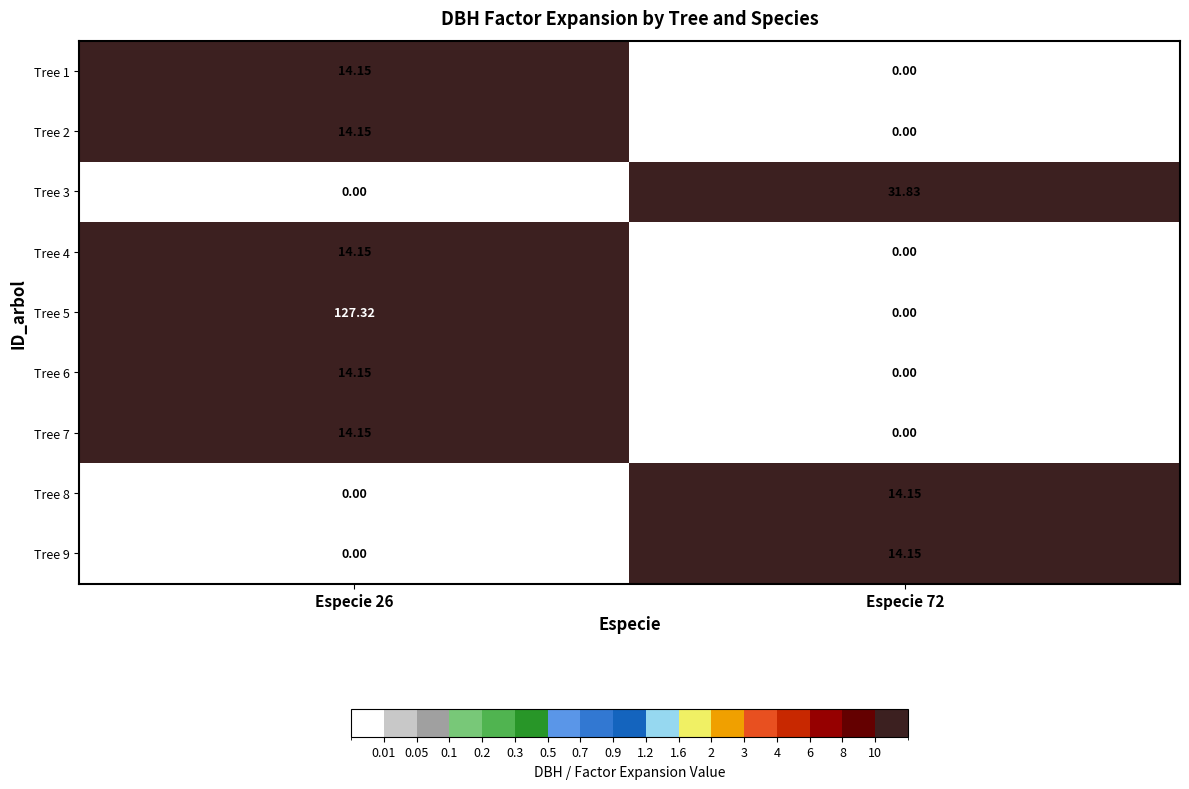

Is the value of Tree 3 at Especie 72 greater than the value of Tree 9 at Especie 26?

Yes